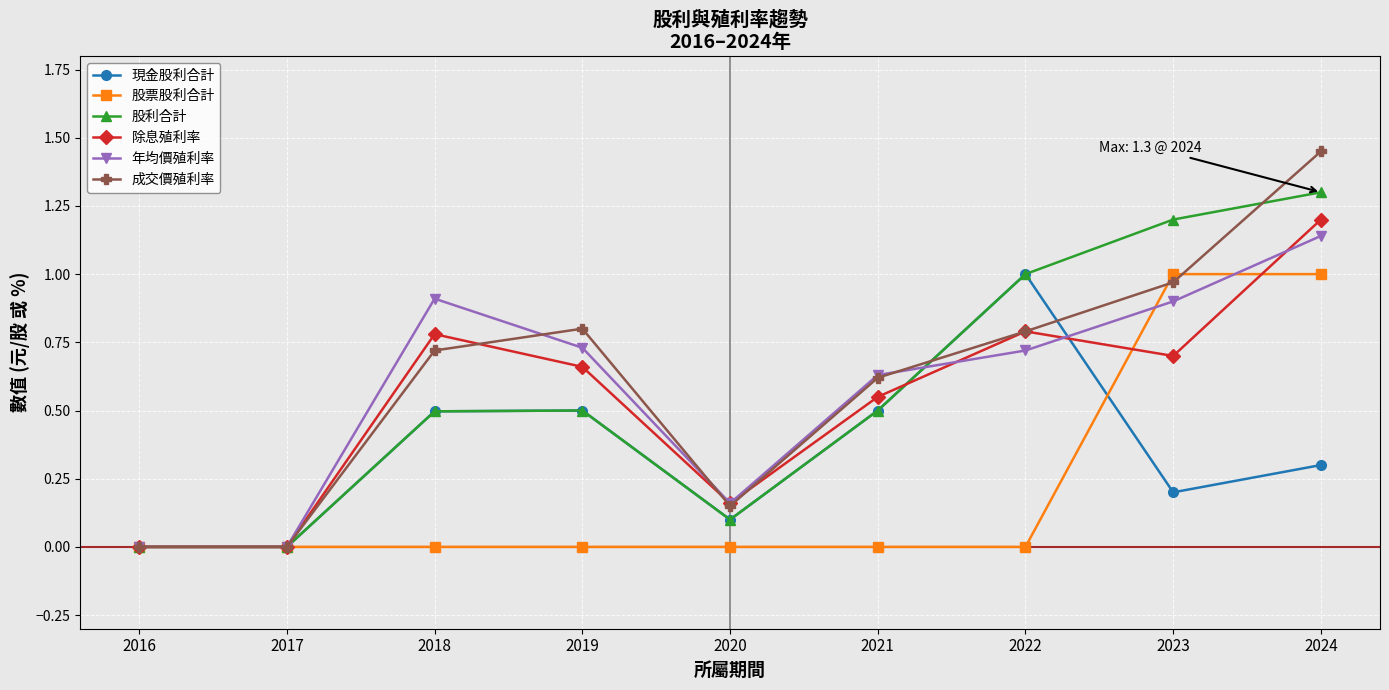

Which series has the widest spread of values?

成交價殖利率